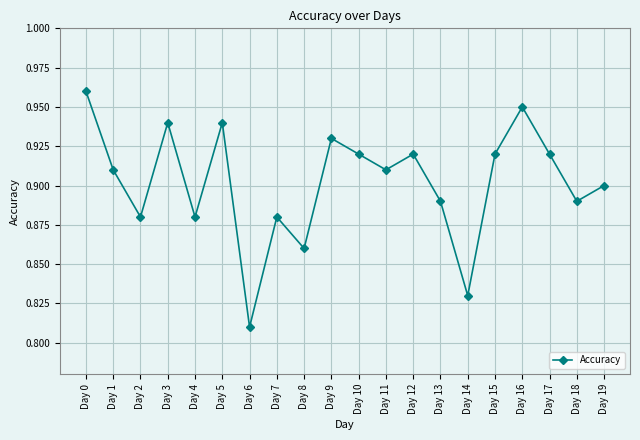

True or false: the data shows 0.9 at Day 1.

True